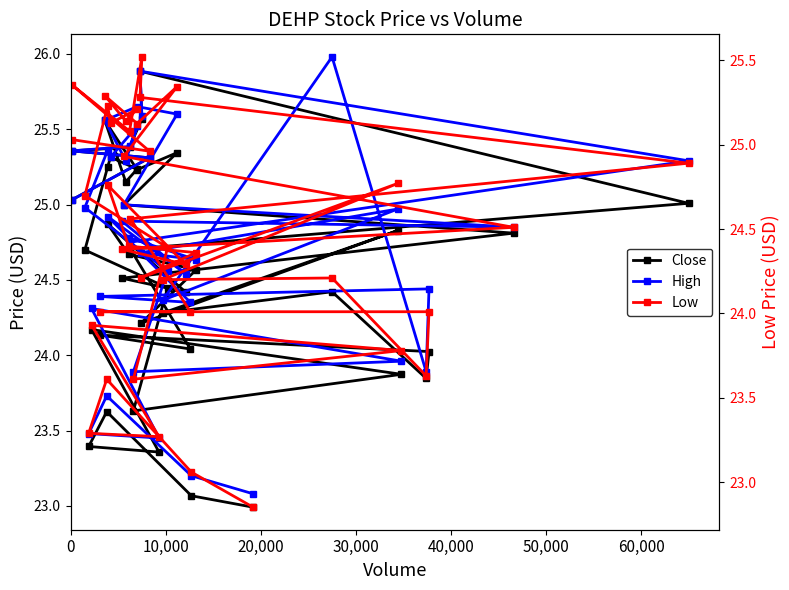

True or false: Low has a value of 32.3 at 14.

False